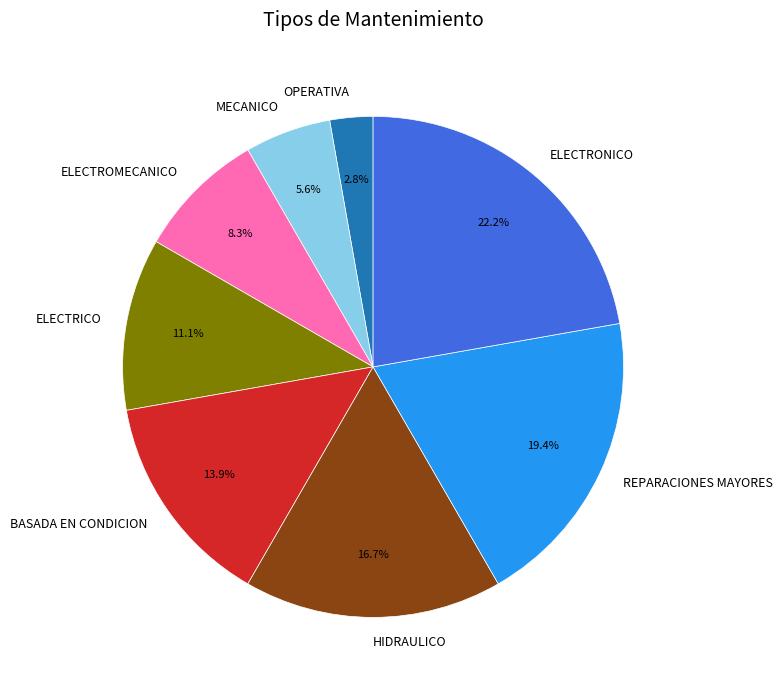

Which has a higher value, HIDRAULICO or MECANICO?

HIDRAULICO